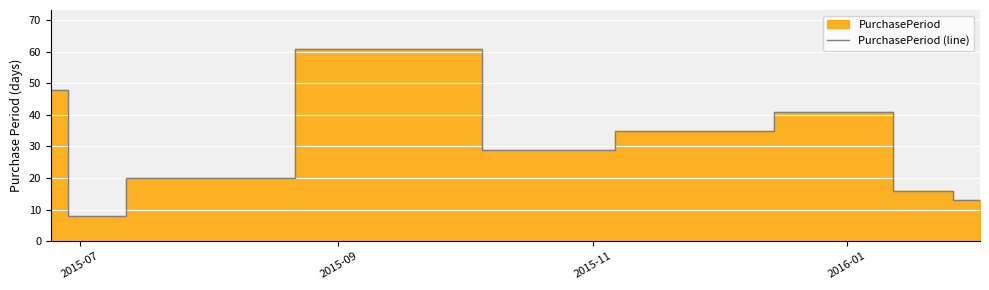

What is the average value?

30